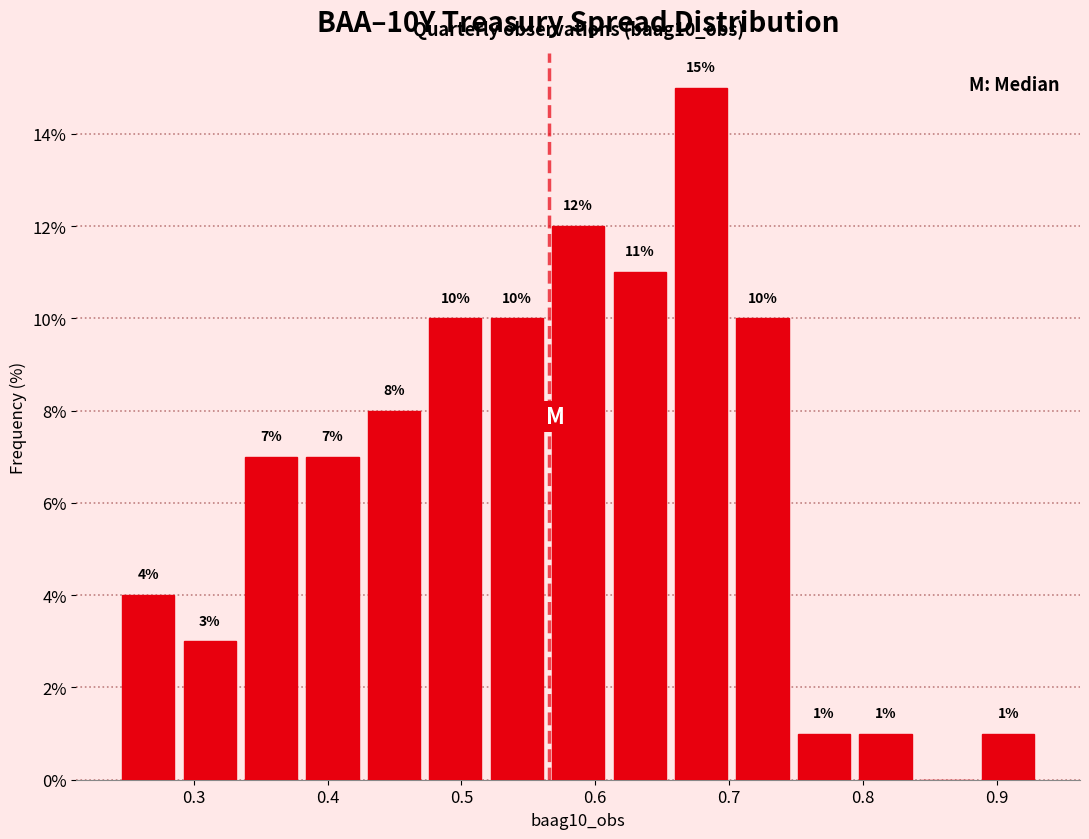

Over which range of the x-axis is the bar tallest?

0.66 to 0.70